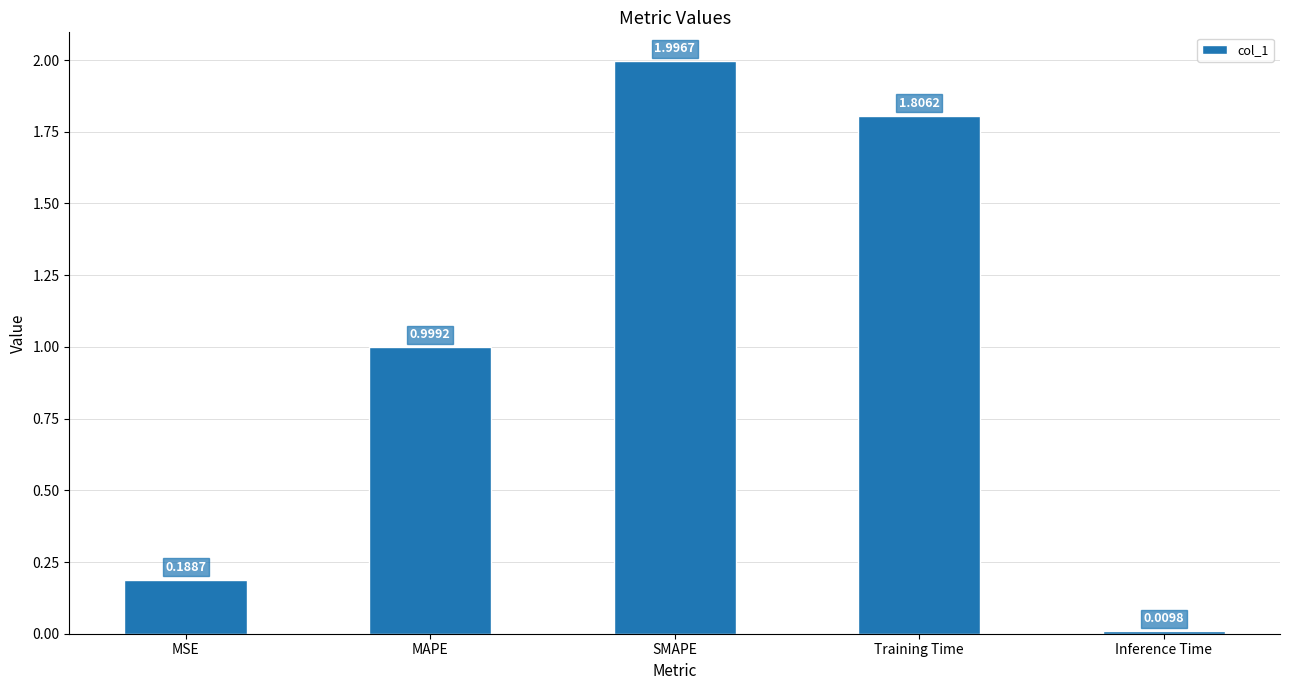

At which category does the chart reach its minimum across all series?

Inference Time